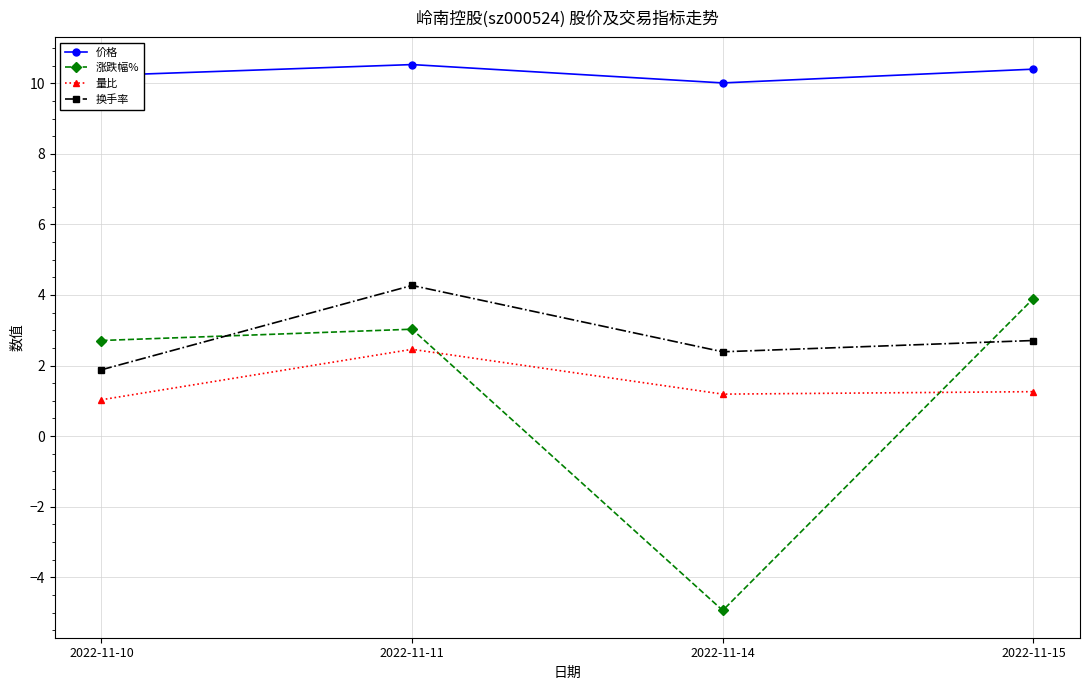

At which category is the sum across all series the highest?

2022-11-11